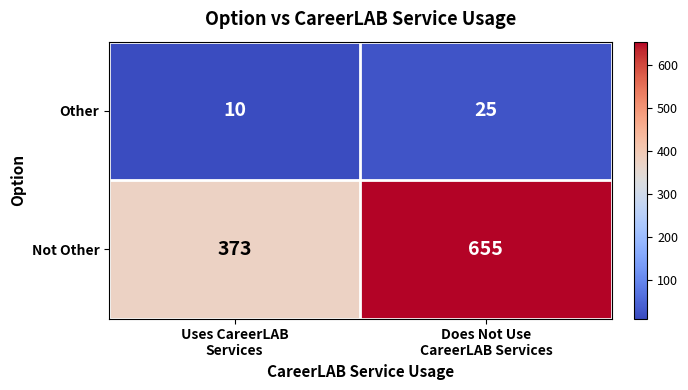

What is the sum of all Other values?

35